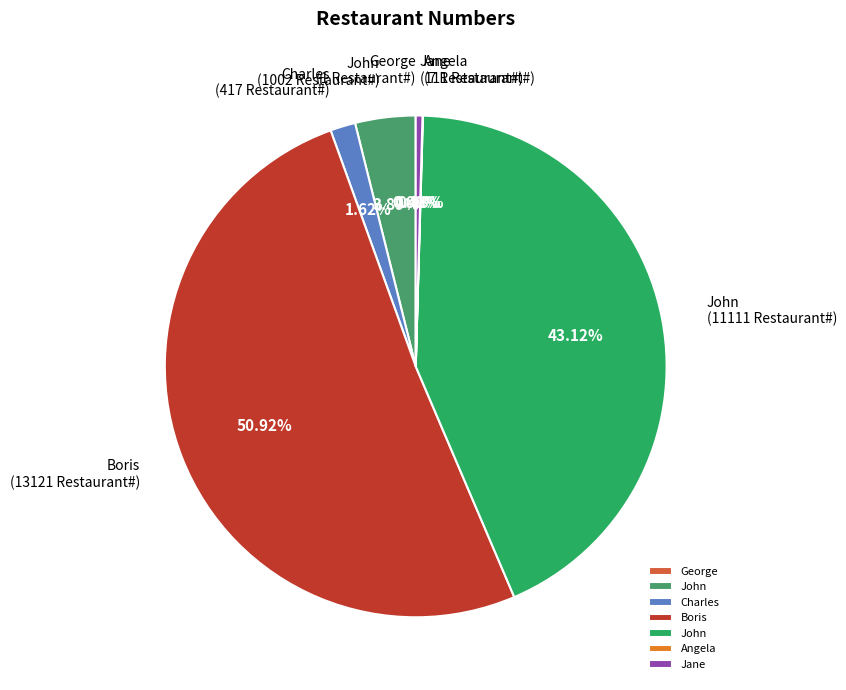

Does any single category account for the majority?

Yes